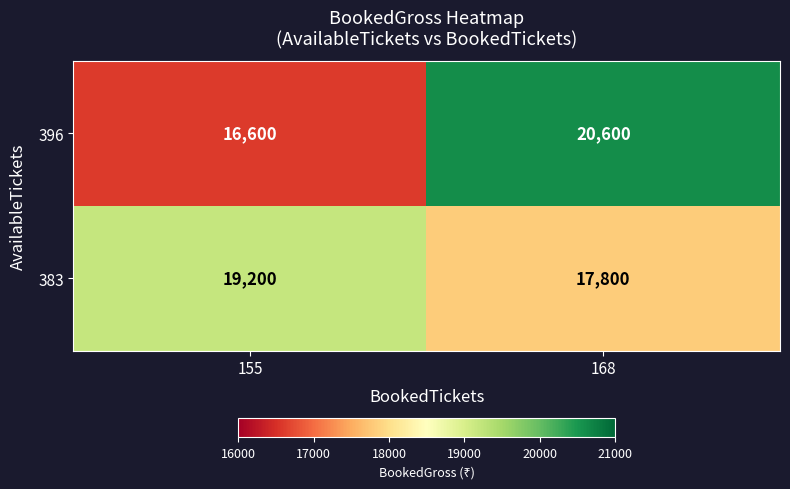

At which category does the chart reach its peak across all series?

168